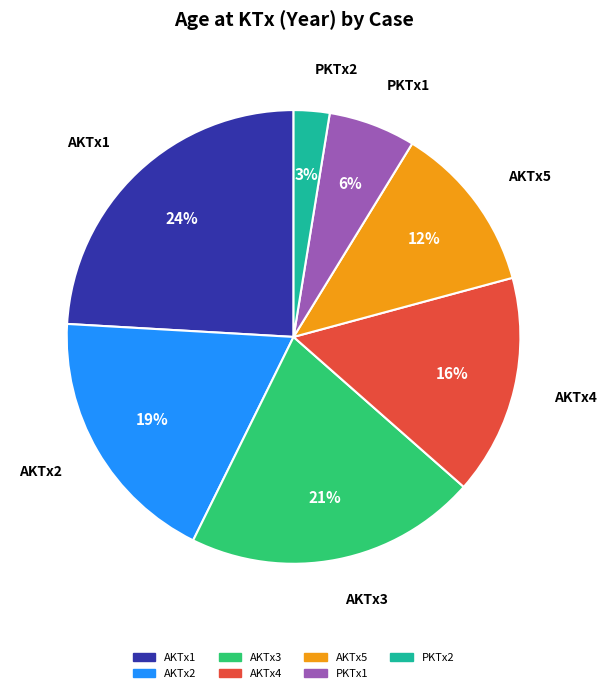

Between PKTx1 and AKTx5, which is larger?

AKTx5